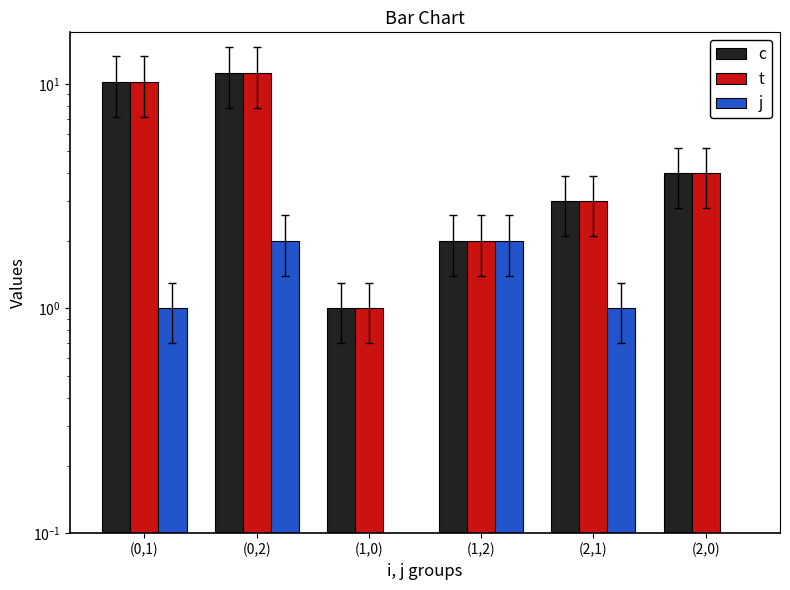

Which series has the largest total across all categories?

c